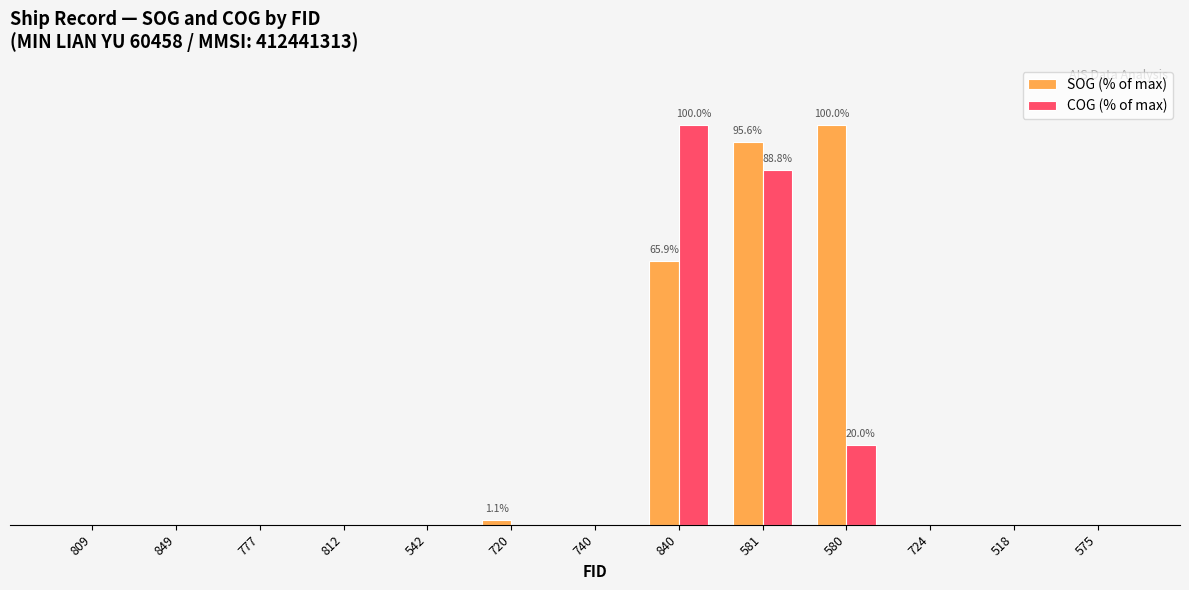

Does the chart contain stacked bars?

No